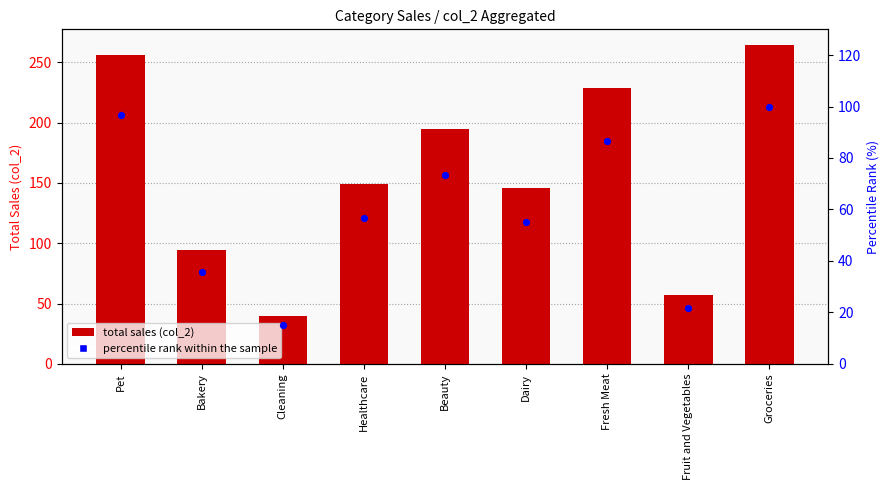

Which series has the largest total across all categories?

total sales (col_2)